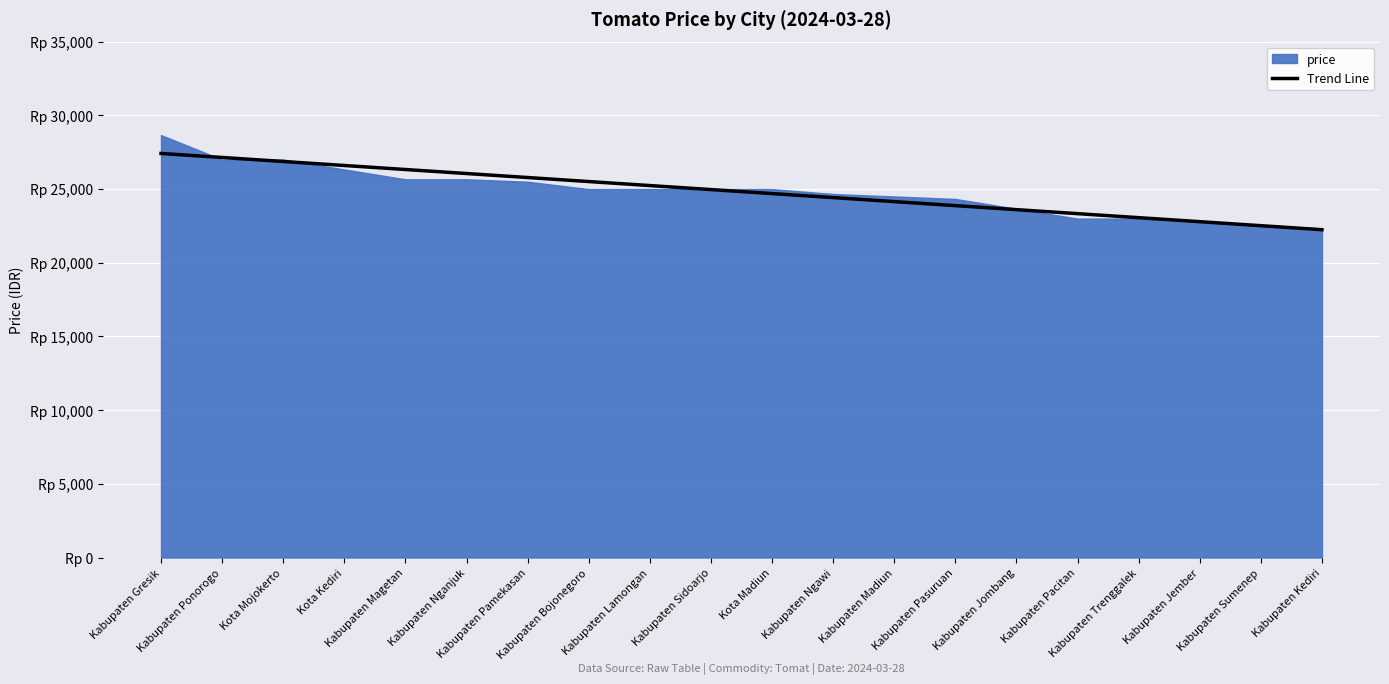

List the labels in order of value, smallest first.

Kabupaten Kediri, Kabupaten Sumenep, Kabupaten Jember, Kabupaten Trenggalek, Kabupaten Pacitan, Kabupaten Jombang, Kabupaten Pasuruan, Kabupaten Madiun, Kabupaten Ngawi, Kota Madiun, Kabupaten Sidoarjo, Kabupaten Lamongan, Kabupaten Bojonegoro, Kabupaten Pamekasan, Kabupaten Nganjuk, Kabupaten Magetan, Kota Kediri, Kota Mojokerto, Kabupaten Ponorogo, Kabupaten Gresik